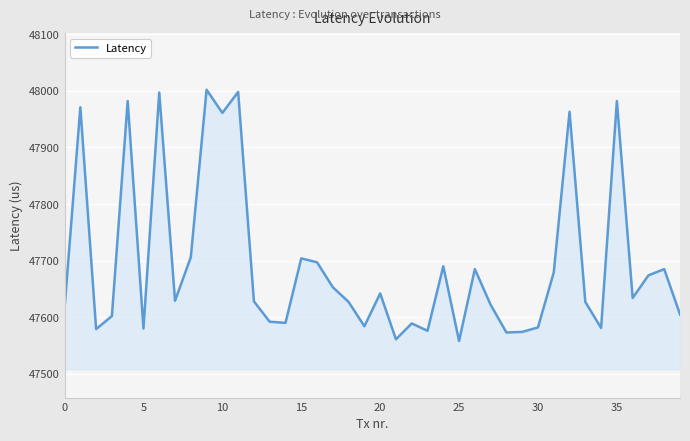

What is the difference between the maximum and minimum values?

444